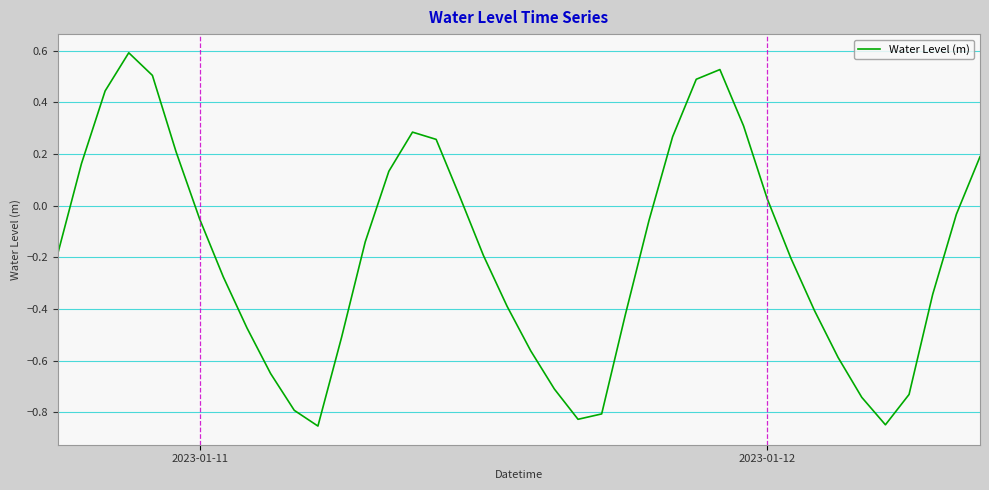

What is the greatest value displayed?

0.6